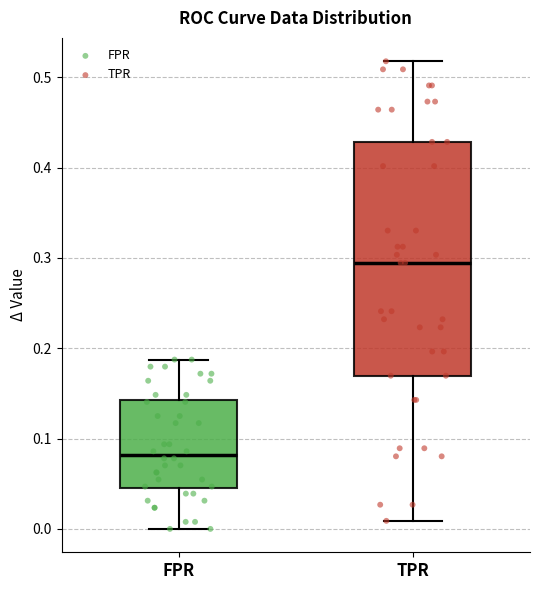

Which box has the highest median line?

TPR